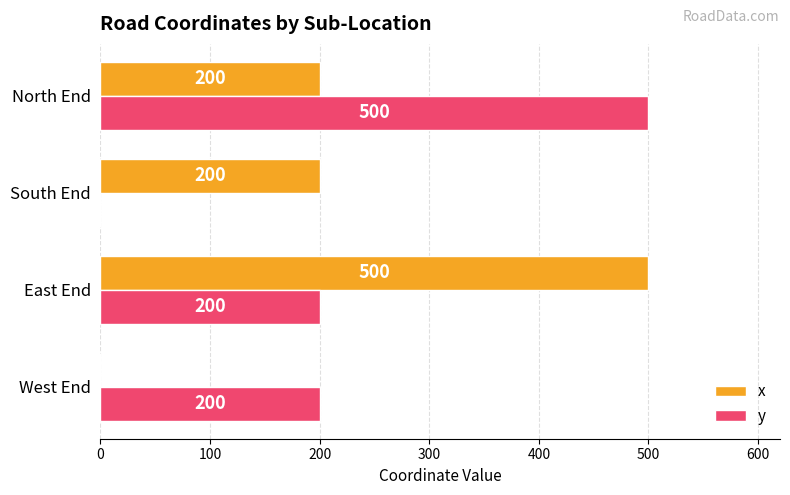

True or false: x has a value of 0 at West End.

True